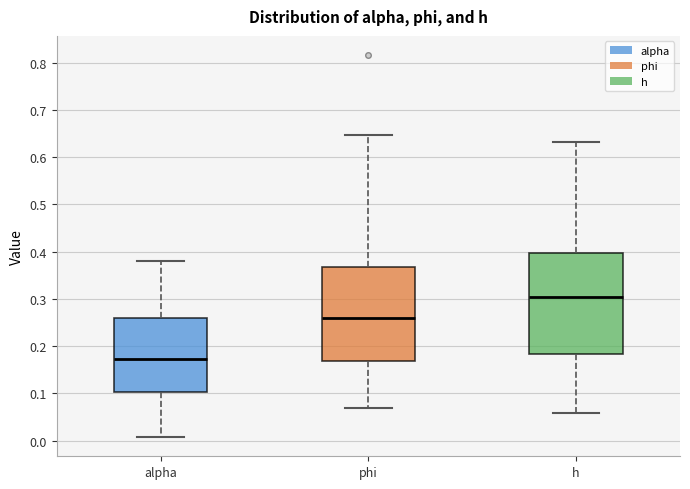

Reading left to right, read every box against the y-axis: the position of its median line, the range the box covers, and the ends of its whiskers. The values are not printed on the chart, so give them approximately, as read against the axis.

alpha: median 0.17, box 0.10 to 0.26, whiskers 0.01 to 0.38
phi: median 0.26, box 0.17 to 0.37, whiskers 0.07 to 0.65
h: median 0.30, box 0.18 to 0.40, whiskers 0.06 to 0.63